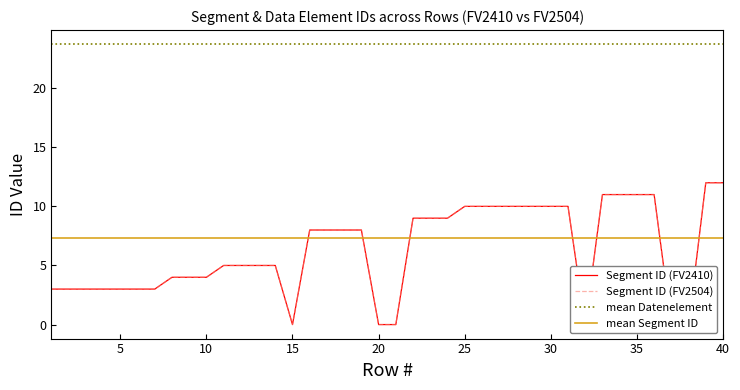

Read the Segment ID_FV2410 value at 35.

11